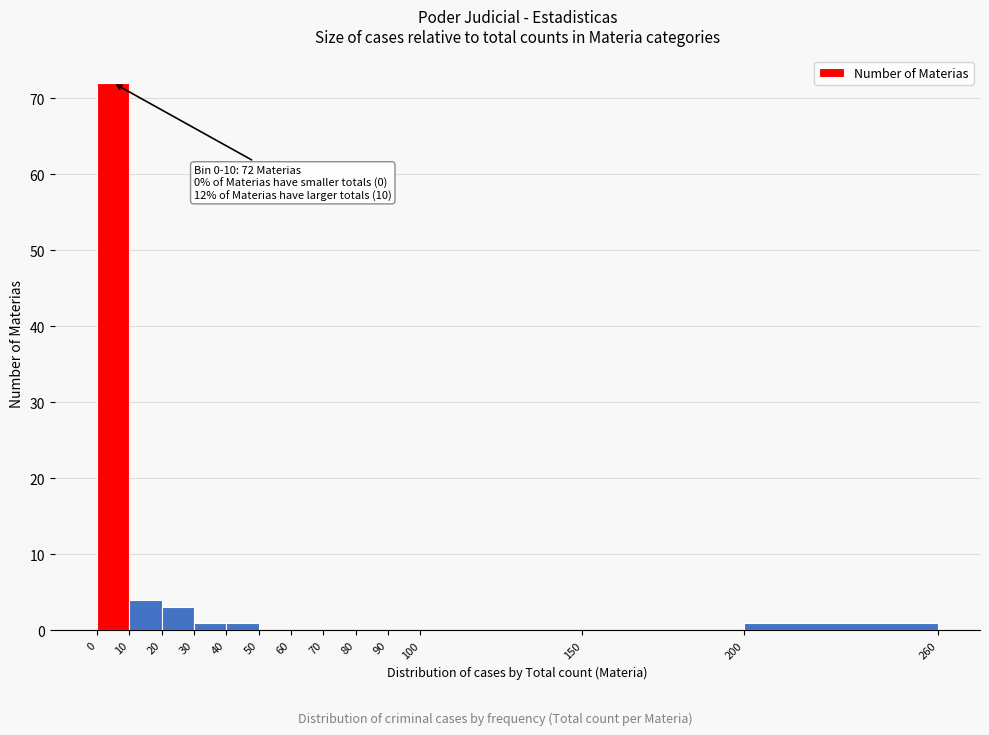

Over which range of the x-axis is the bar tallest?

0 to 10